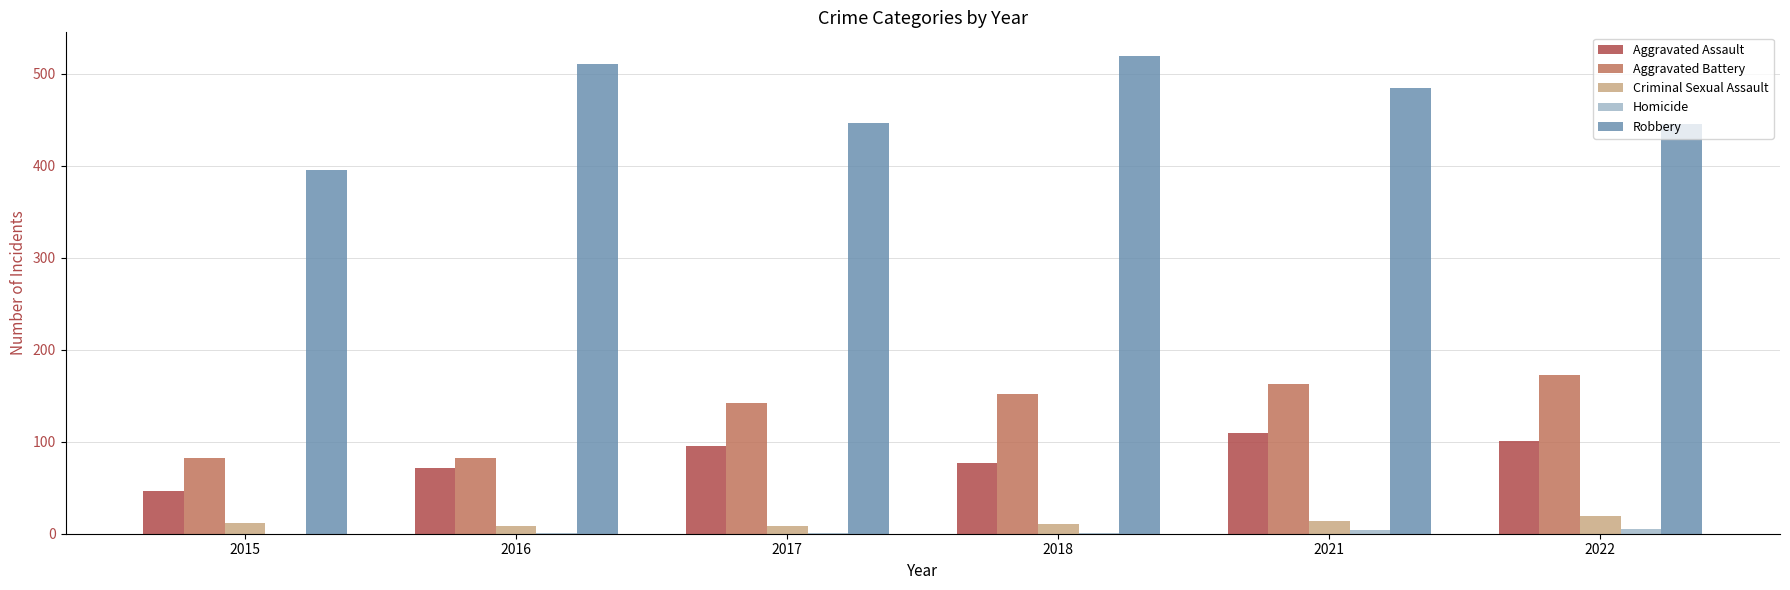

How many groups of bars are there?

6